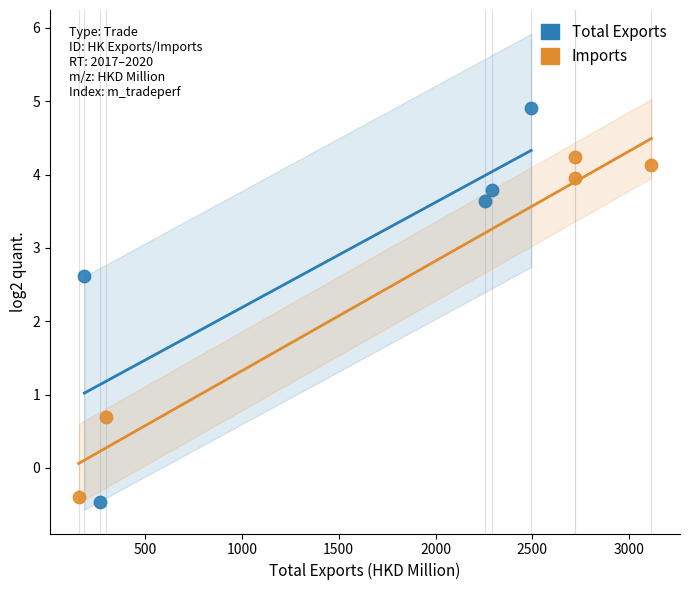

Which series reaches the maximum Y coordinate?

Total Exports